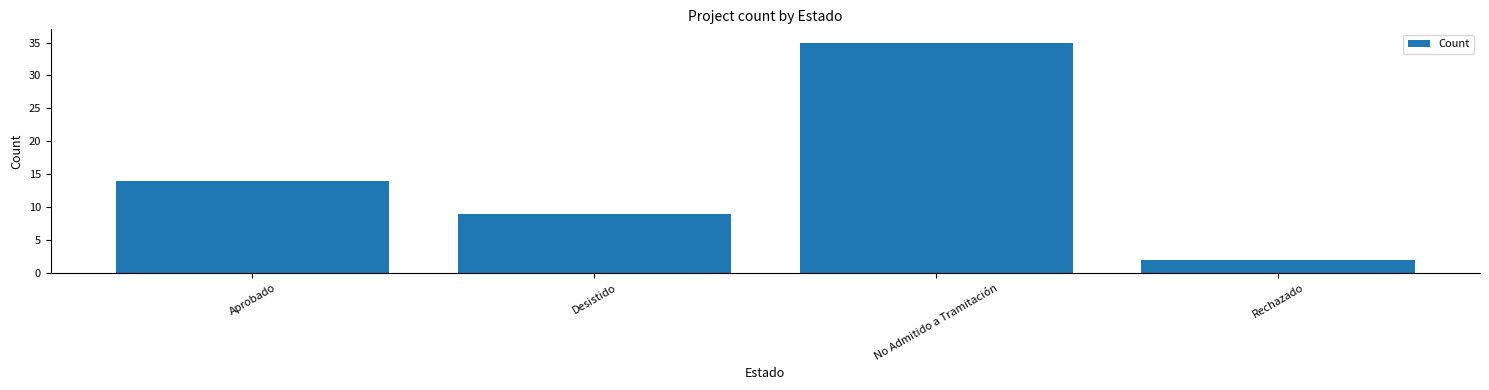

Reading right to left, what are all the values shown in this chart?

Rechazado=2	No Admitido a Tramitación=35	Desistido=9	Aprobado=14